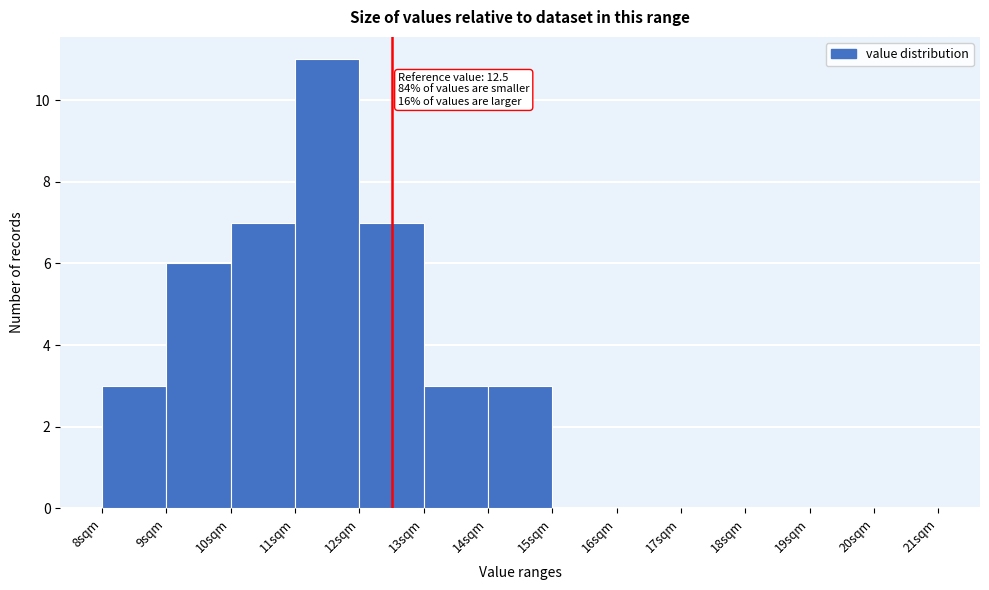

Which range on the x-axis has the tallest bar?

11 to 12